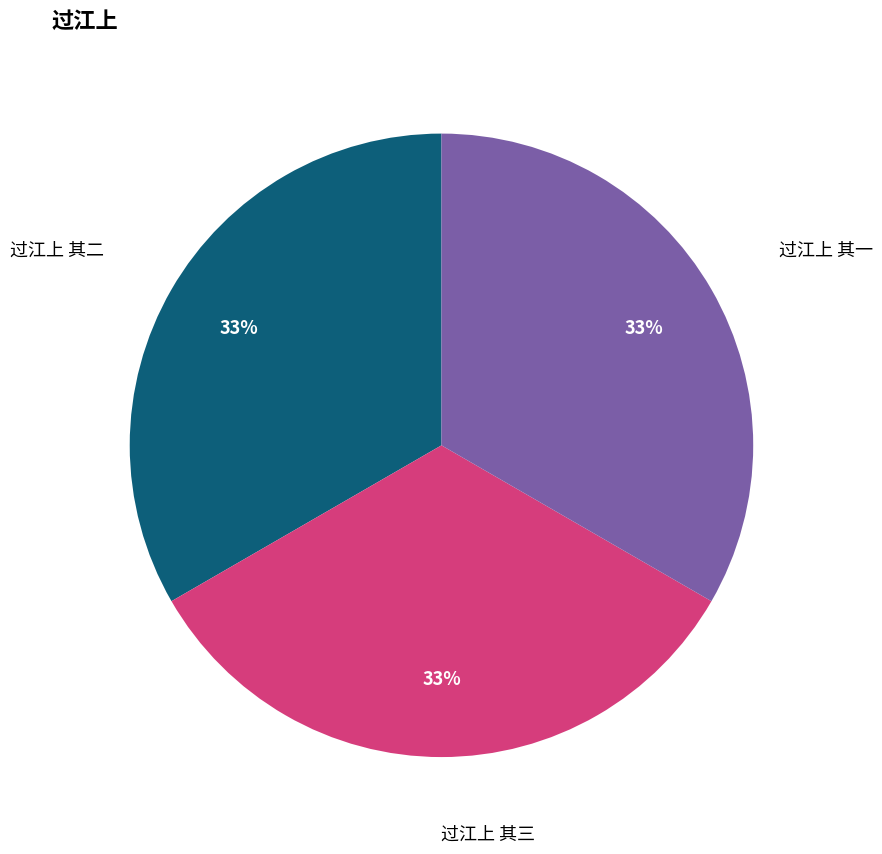

Does 过江上 其二 represent more than half of the total?

No